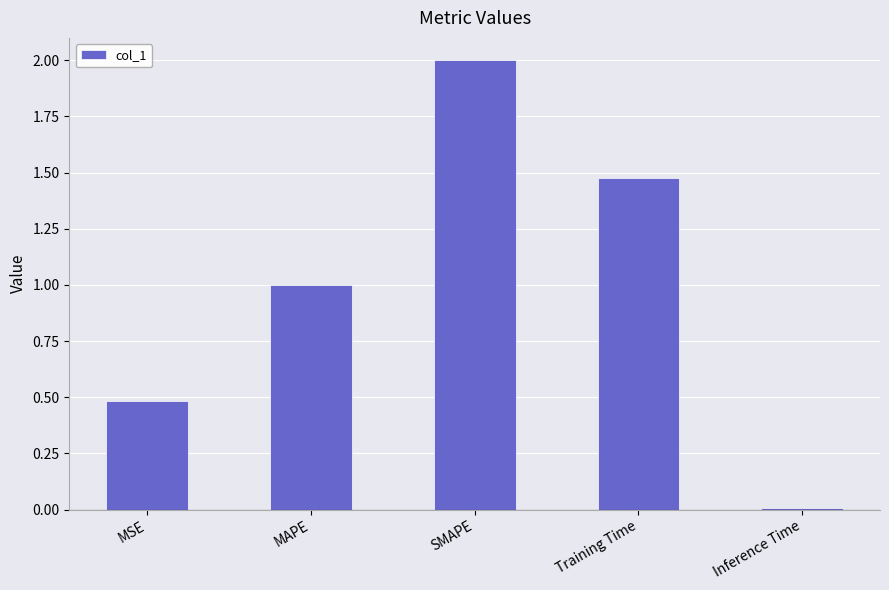

What is the approximate value at MSE?

0.5